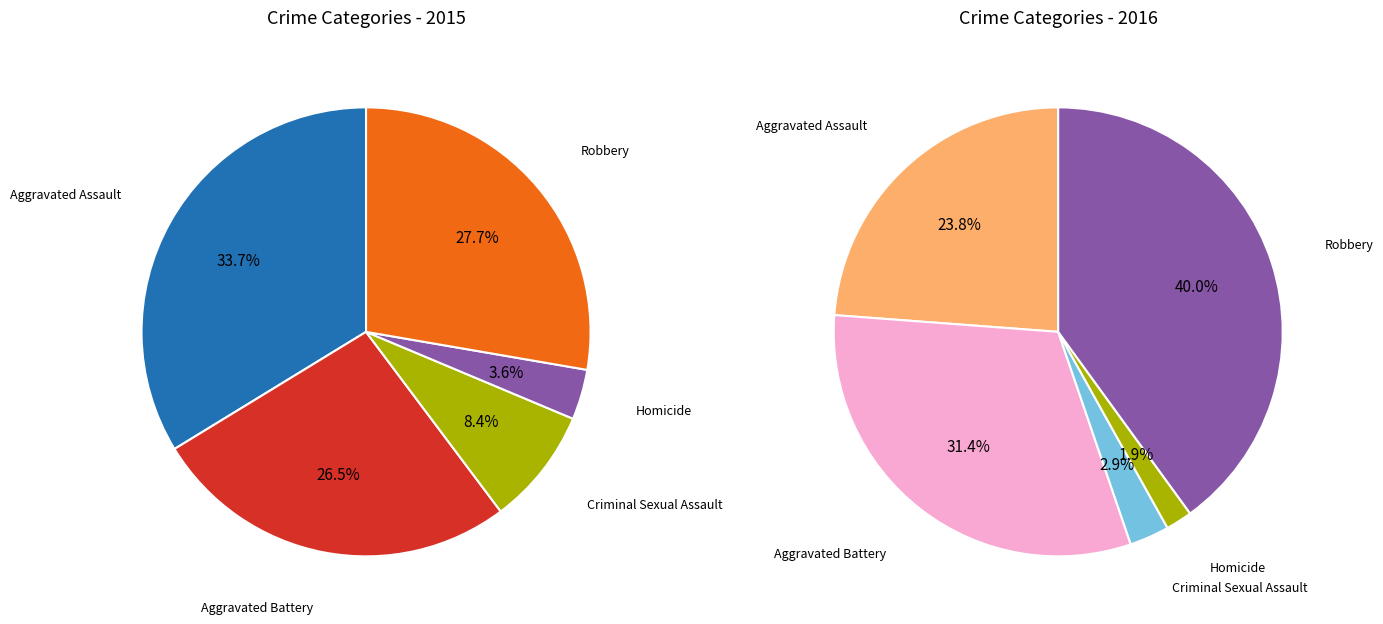

What is the smallest slice in the pie chart?

Homicide